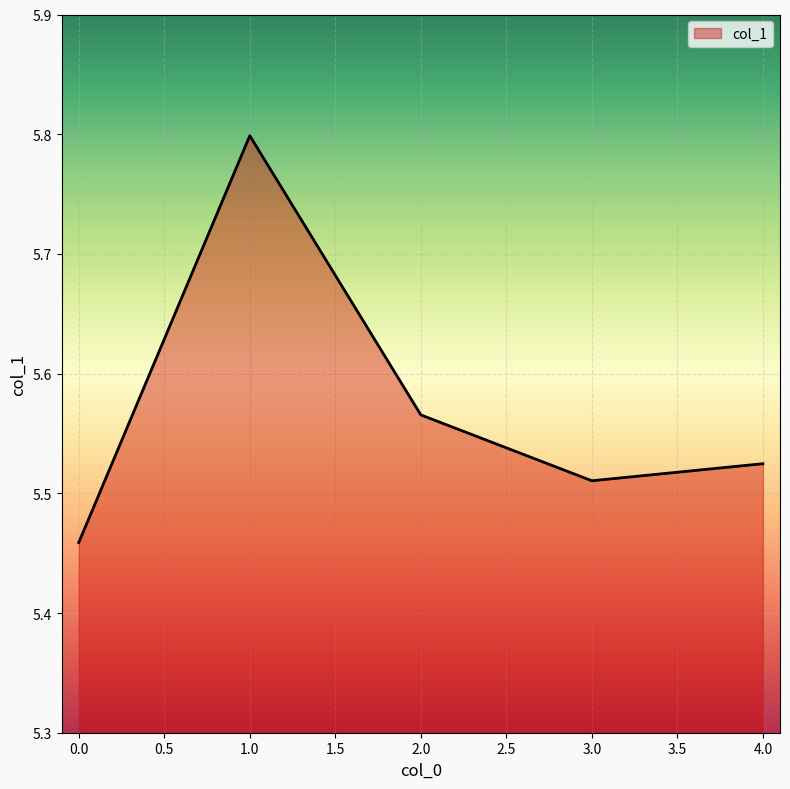

List the labels in order of value, smallest first.

0.0, 3.0, 4.0, 2.0, 1.0